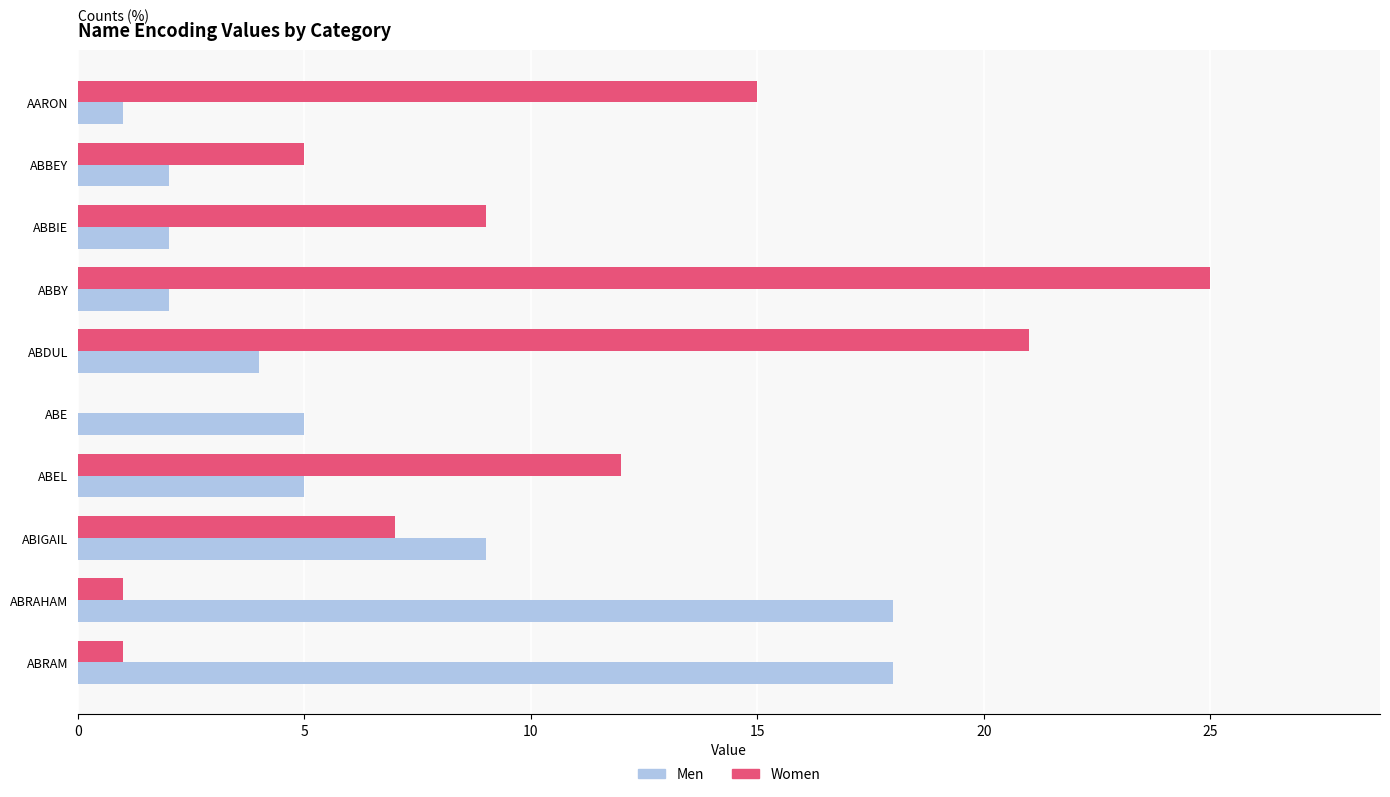

What is the sum of the Women values at ABEL and ABBEY?

17